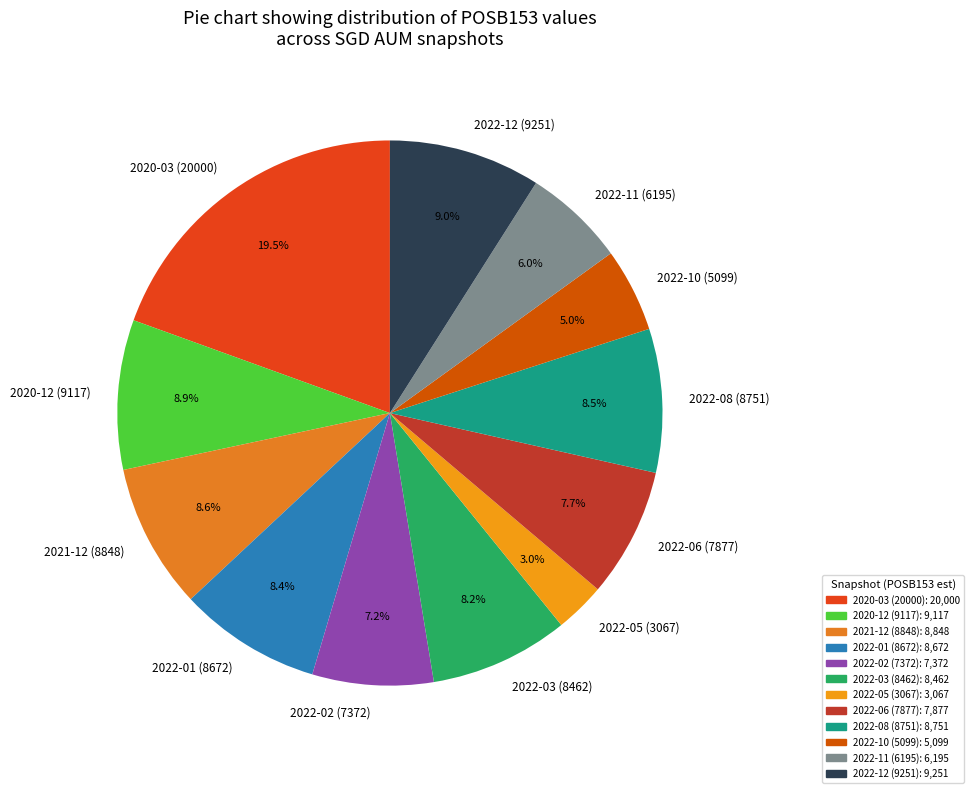

Which slice is the smallest?

2022-05 (3067)